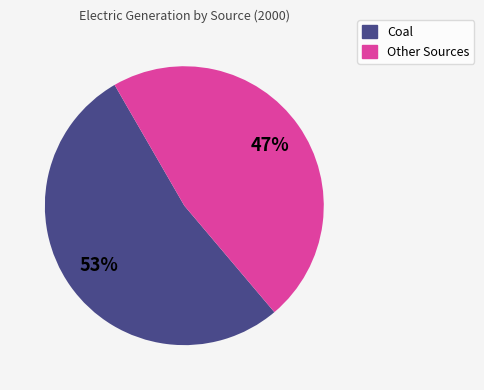

Is there any slice that represents more than half of the pie?

Yes